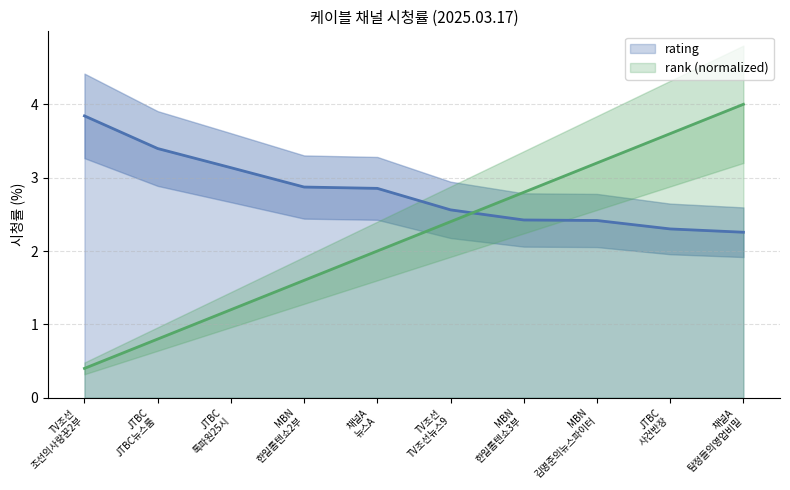

What is the spread (max minus min) of values at MBN
한일톱텐쇼2부?

1.3